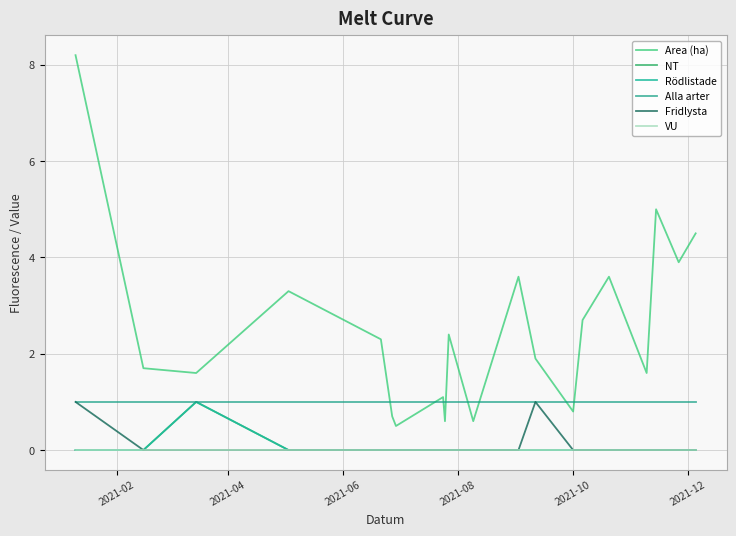

Does the chart have visible grid lines?

Yes